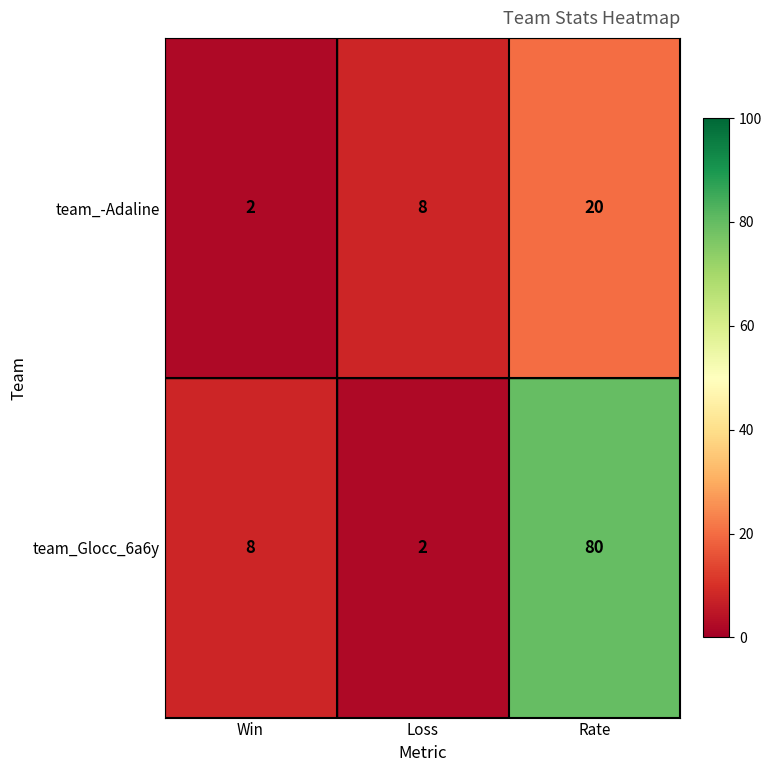

Where is team_-Adaline nearest to the value 11?

Loss